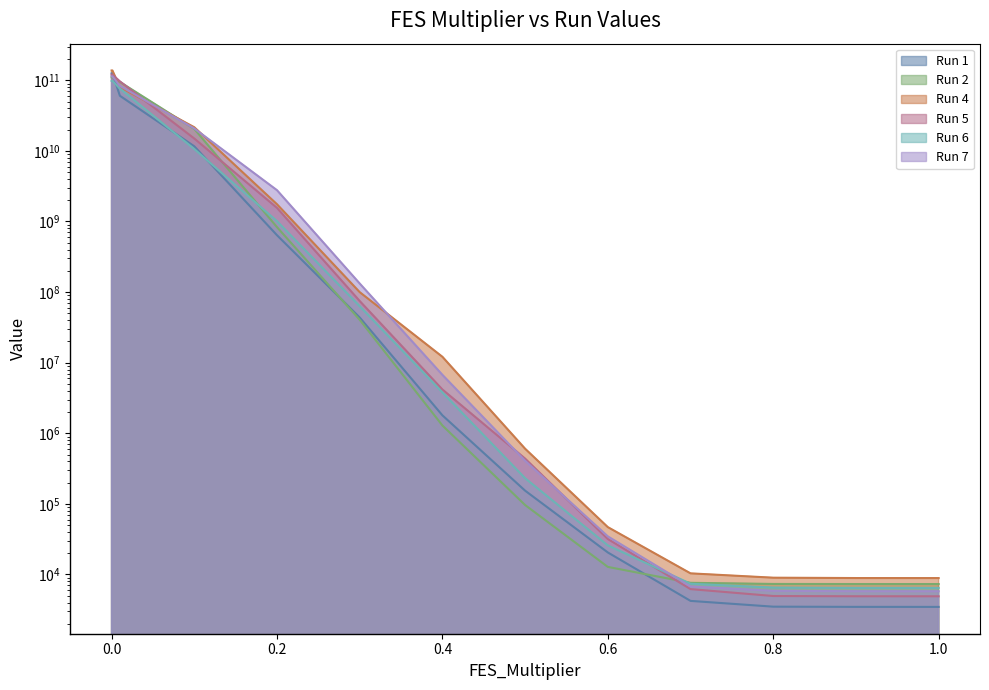

How many data points in Run 7 are less than 6722560?

6